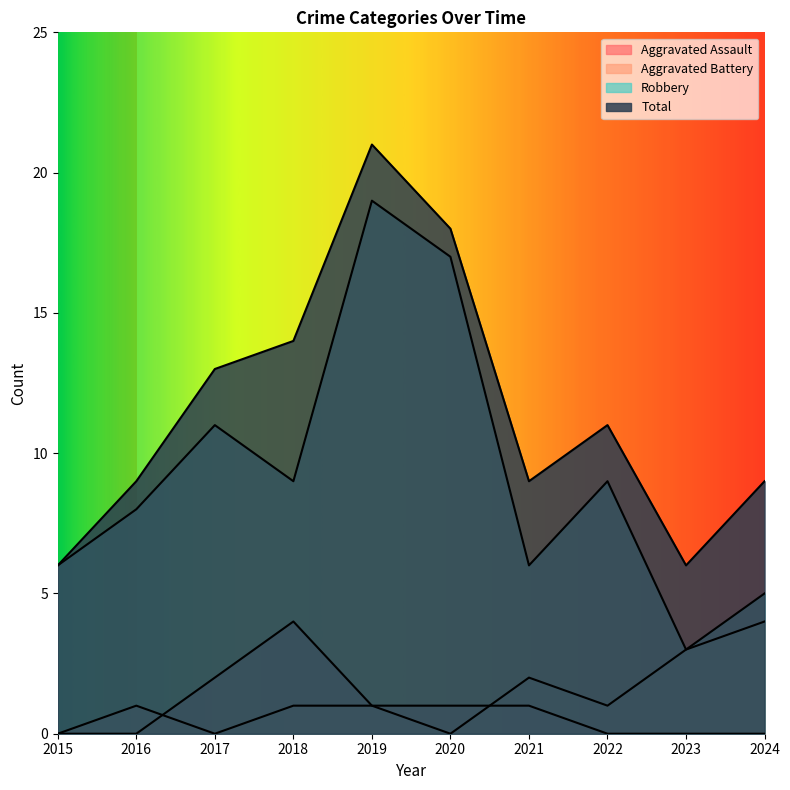

Rank the series at 2019 from lowest to highest value.

Aggravated Assault, Aggravated Battery, Robbery, Total